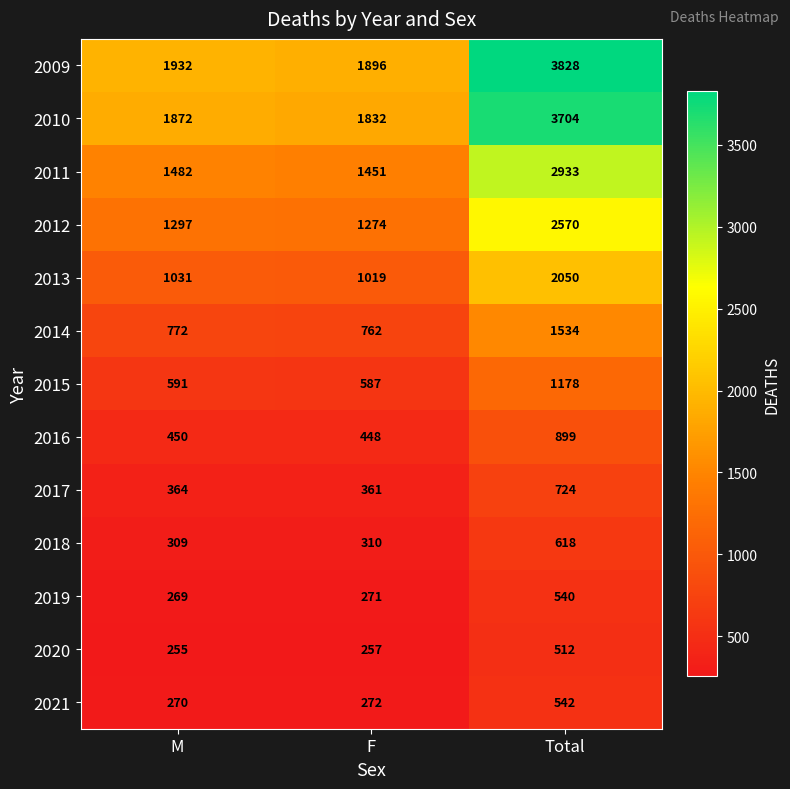

What is the minimum value shown in the chart?

255